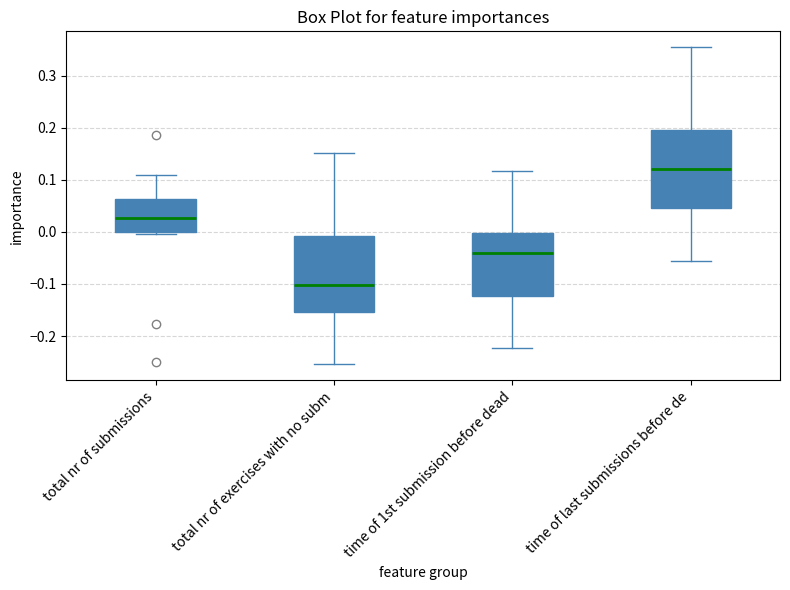

Which box's median line is the lowest?

total nr of exercises with no subm